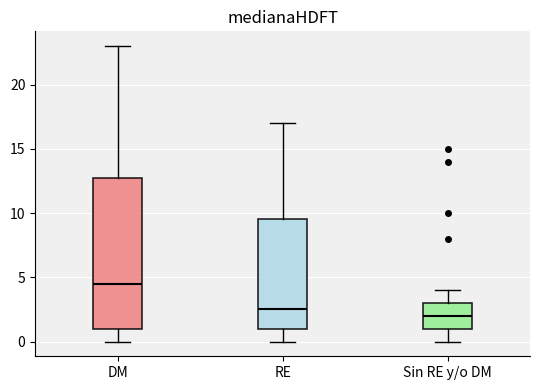

Where does the lower whisker of the box for Sin RE y/o DM end on the y-axis? The values are not printed on the chart, so give them approximately, as read against the axis.

0.0